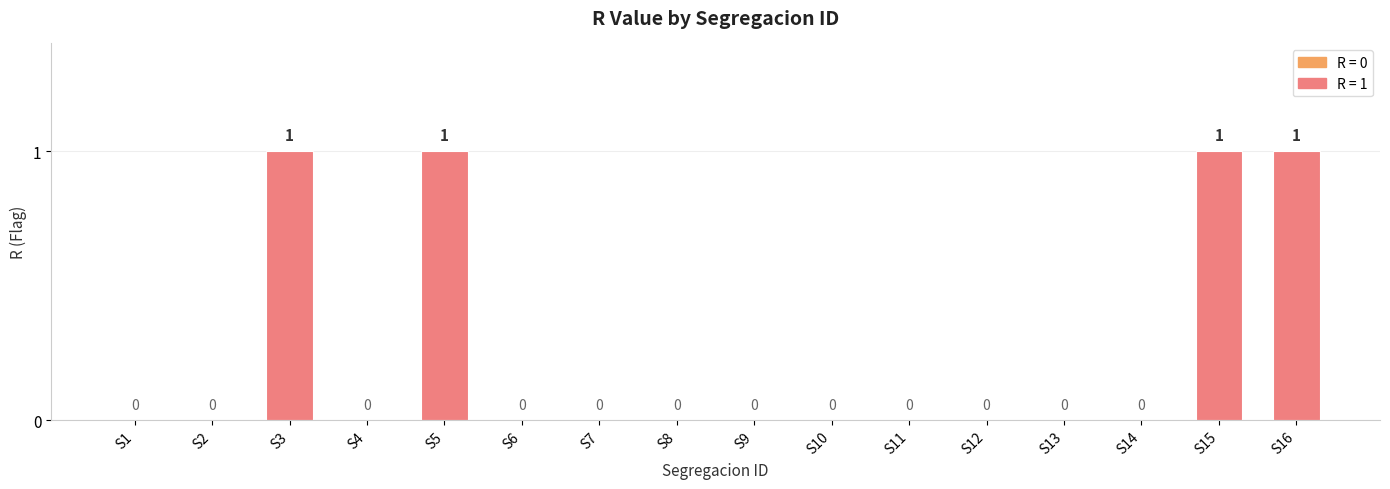

How many series are shown in this chart?

1